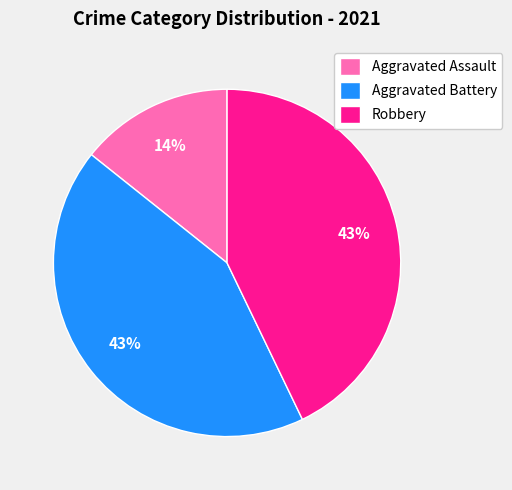

Is it true that Robbery is 43% of the pie?

True